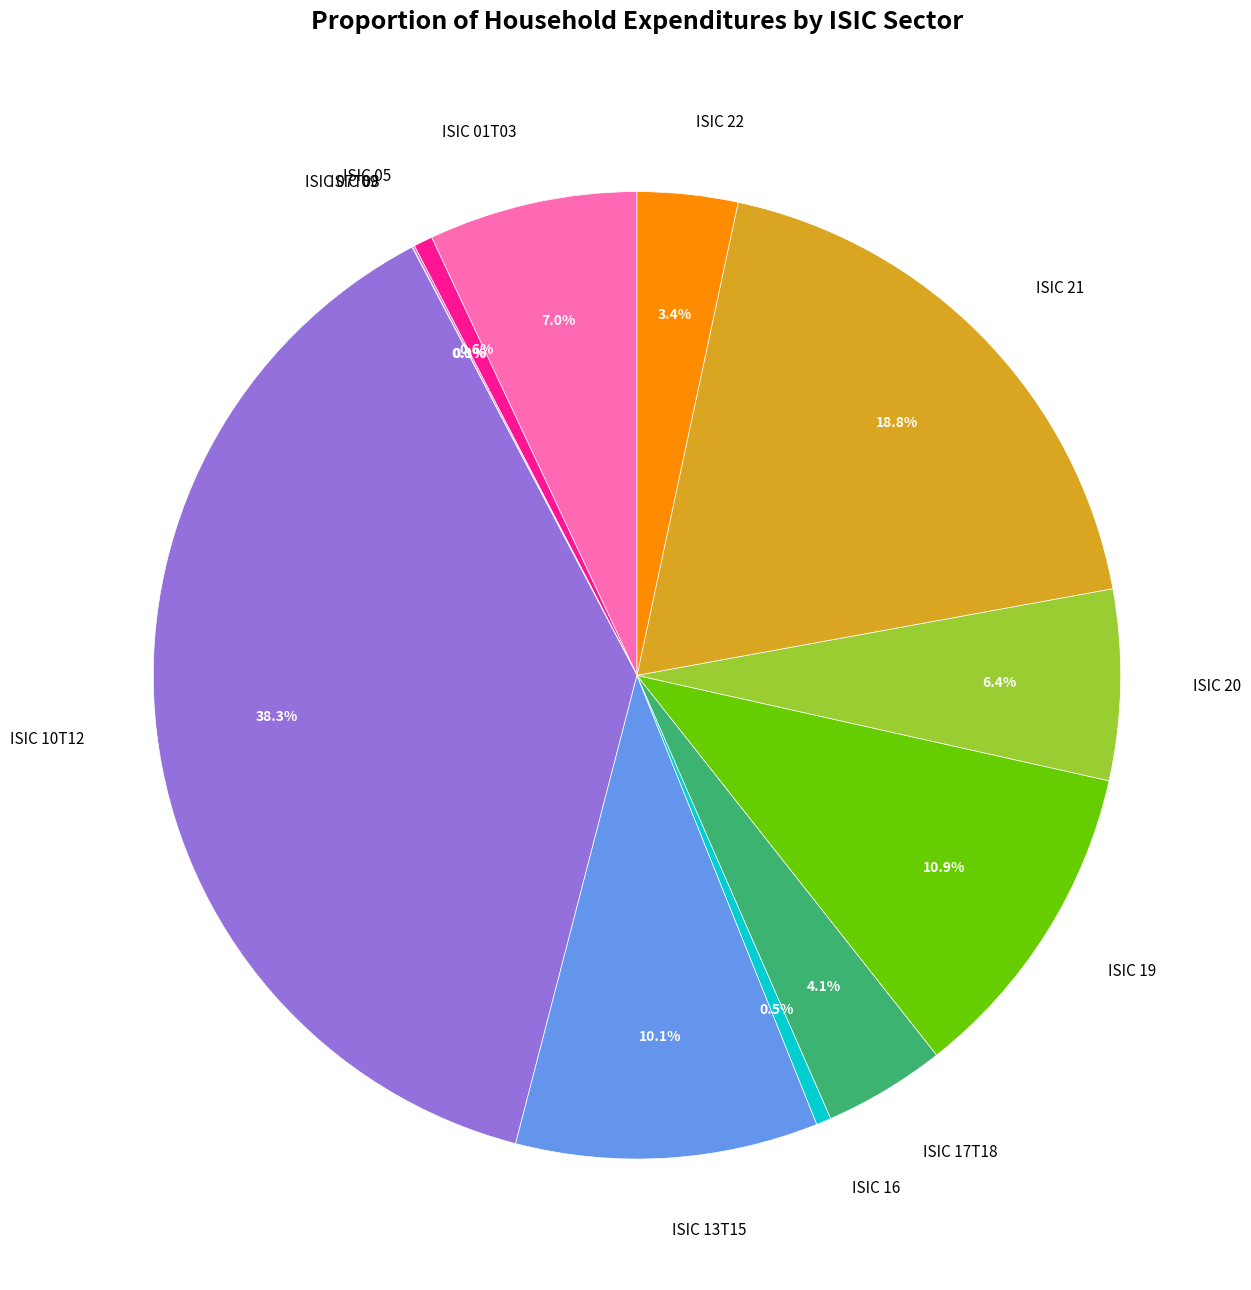

Is the sum of ISIC 22 and ISIC 21 greater than half?

No